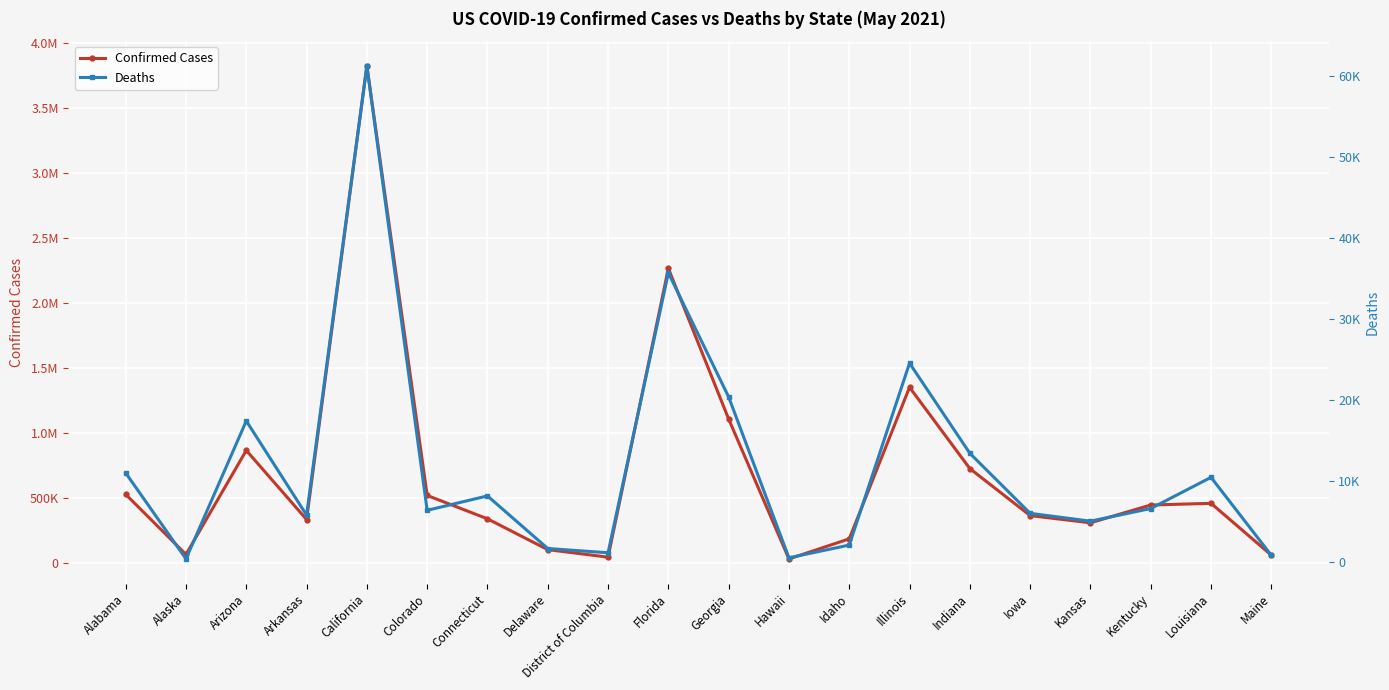

Which series has the widest spread of values?

Confirmed Cases